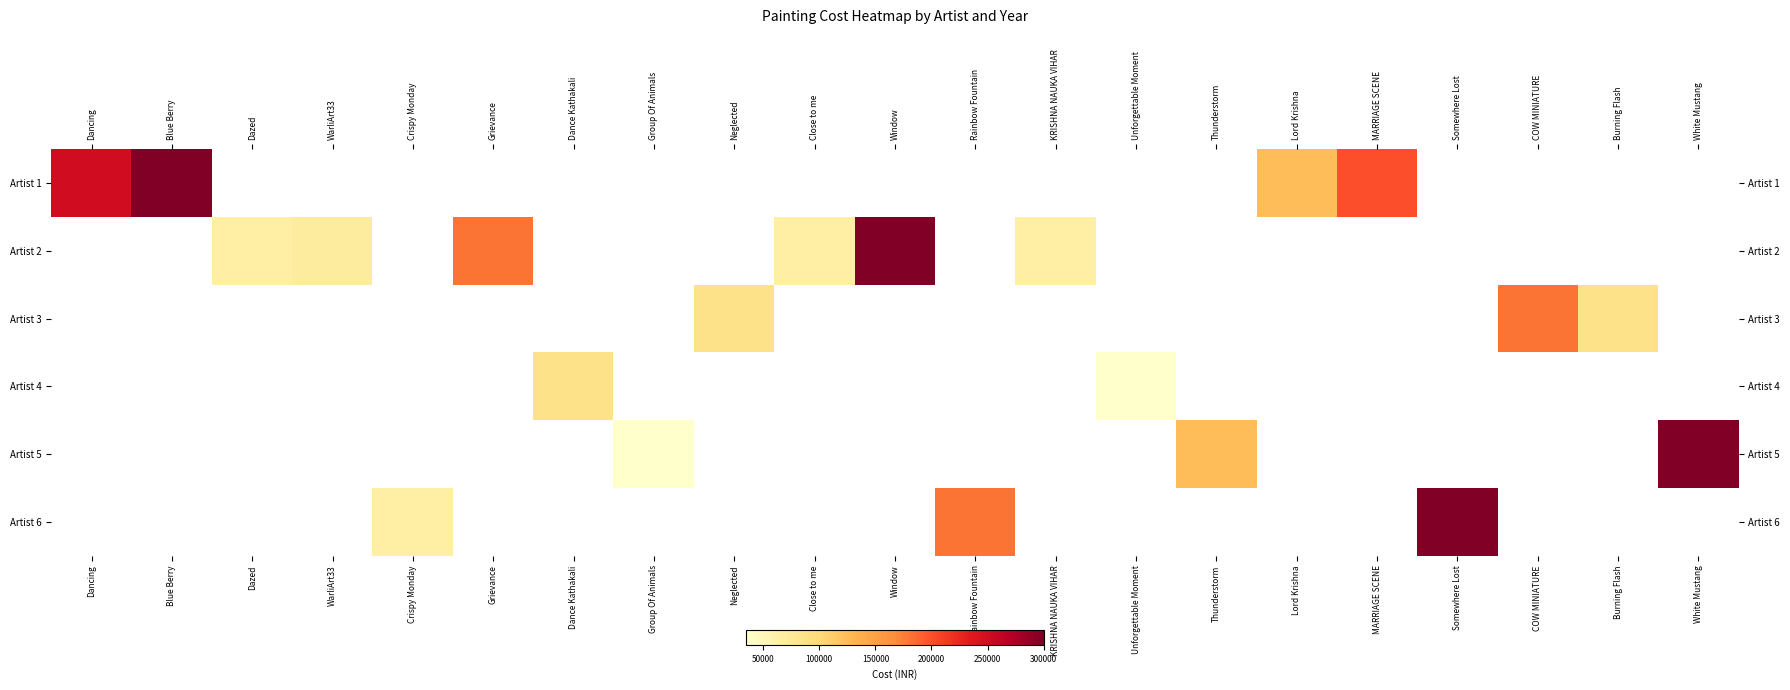

Where does the Artist 3 series first go above 85000?

COW MINIATURE